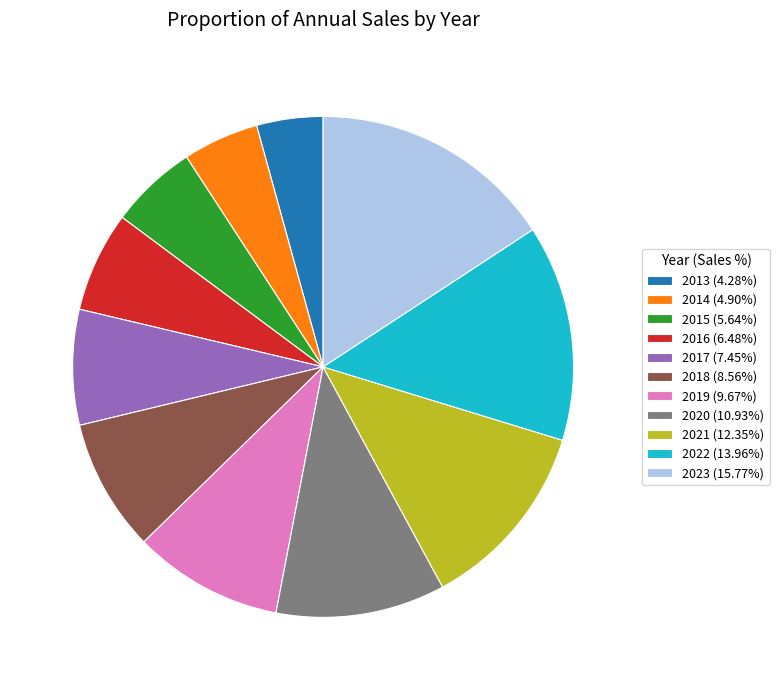

Rank the categories by value from lowest to highest.

2013, 2014, 2015, 2016, 2017, 2018, 2019, 2020, 2021, 2022, 2023